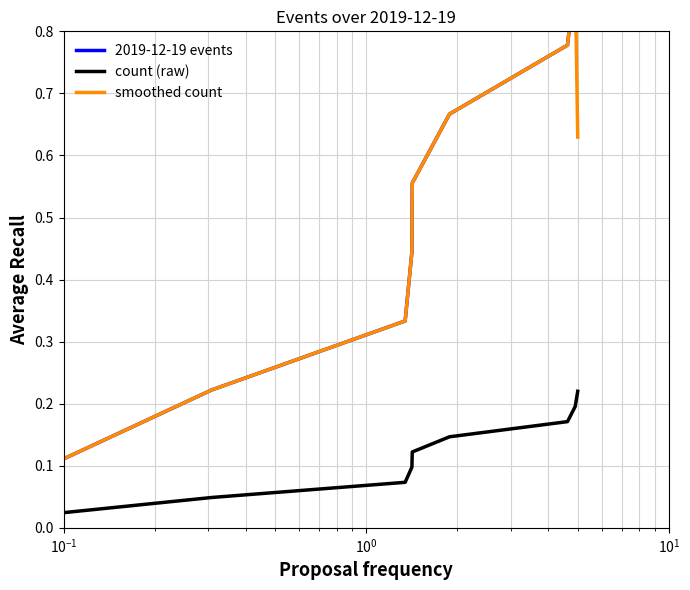

What is the total value across all series at $\mathdefault{10^{0}}$?

0.7